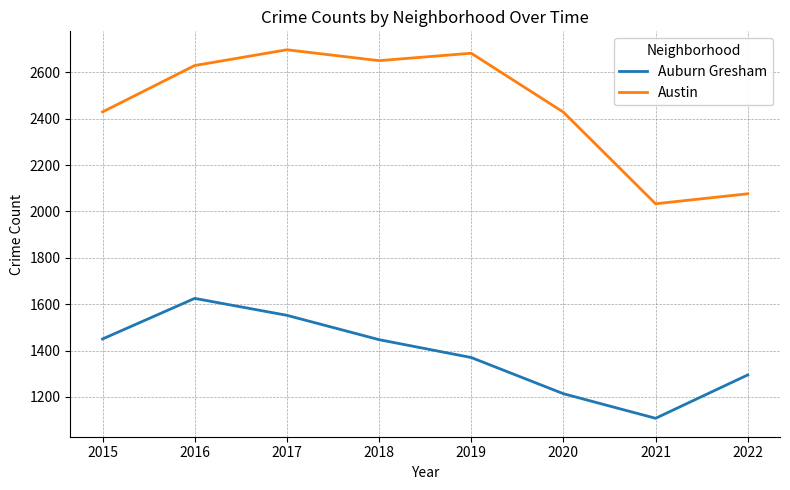

At which category does Auburn Gresham reach its first local peak?

2016